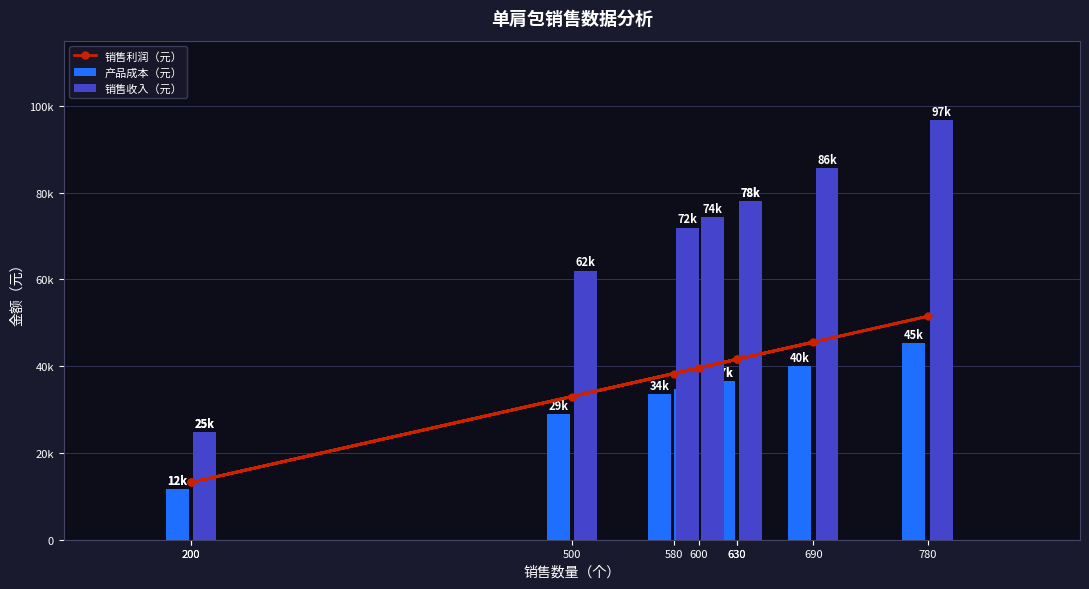

Which category has the lowest value in the 销售收入（元） series?

200